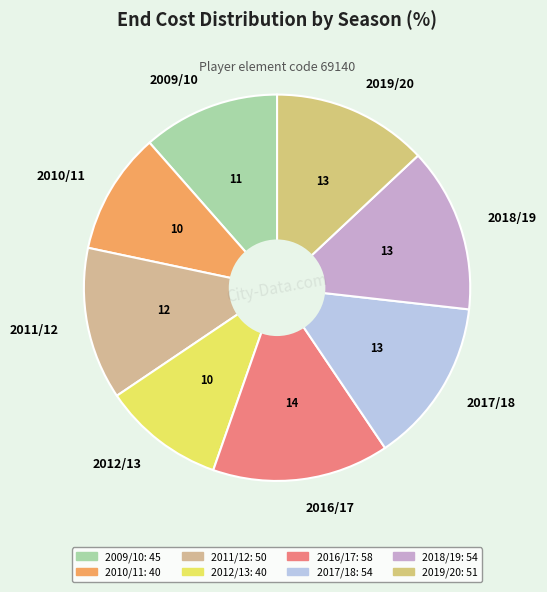

Which slice is the largest?

2016/17